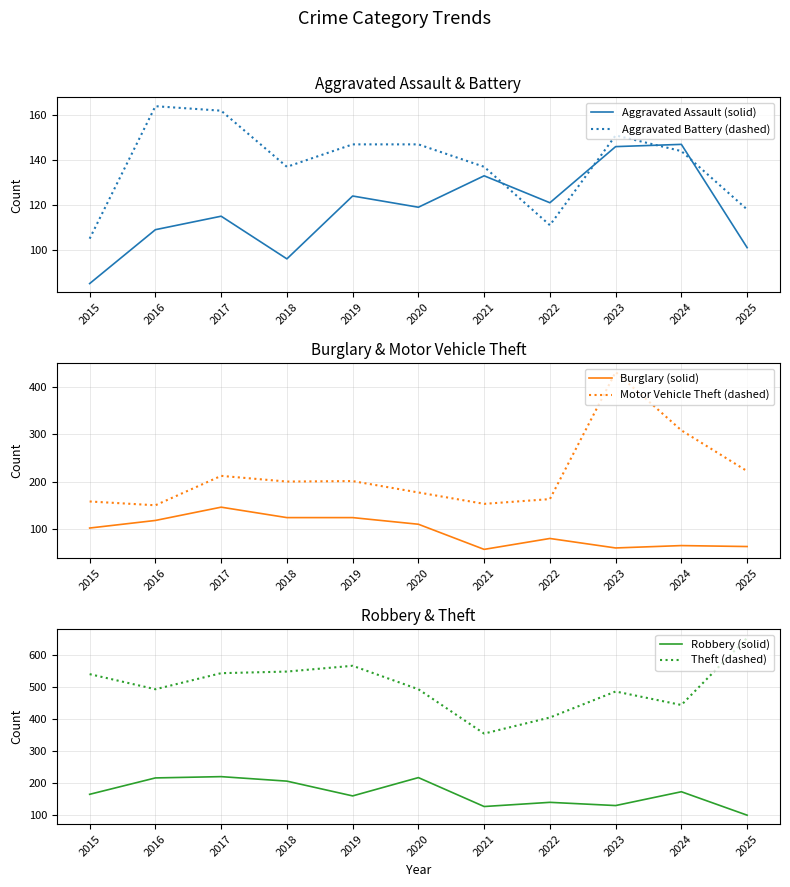

Reading right to left, extract all data points from this chart.

Aggravated Assault (solid): 101	147	146	121	133	119	124	96	115	109	85
Aggravated Battery (dashed): 118	144	151	111	137	147	147	137	162	164	105
Burglary (solid): 63	65	60	80	57	110	124	124	146	118	102
Motor Vehicle Theft (dashed): 222	308	431	163	153	177	201	200	212	150	158
Robbery (solid): 100	173	130	140	127	217	160	206	220	216	165
Theft (dashed): 652	443	485	404	354	492	565	547	542	492	539